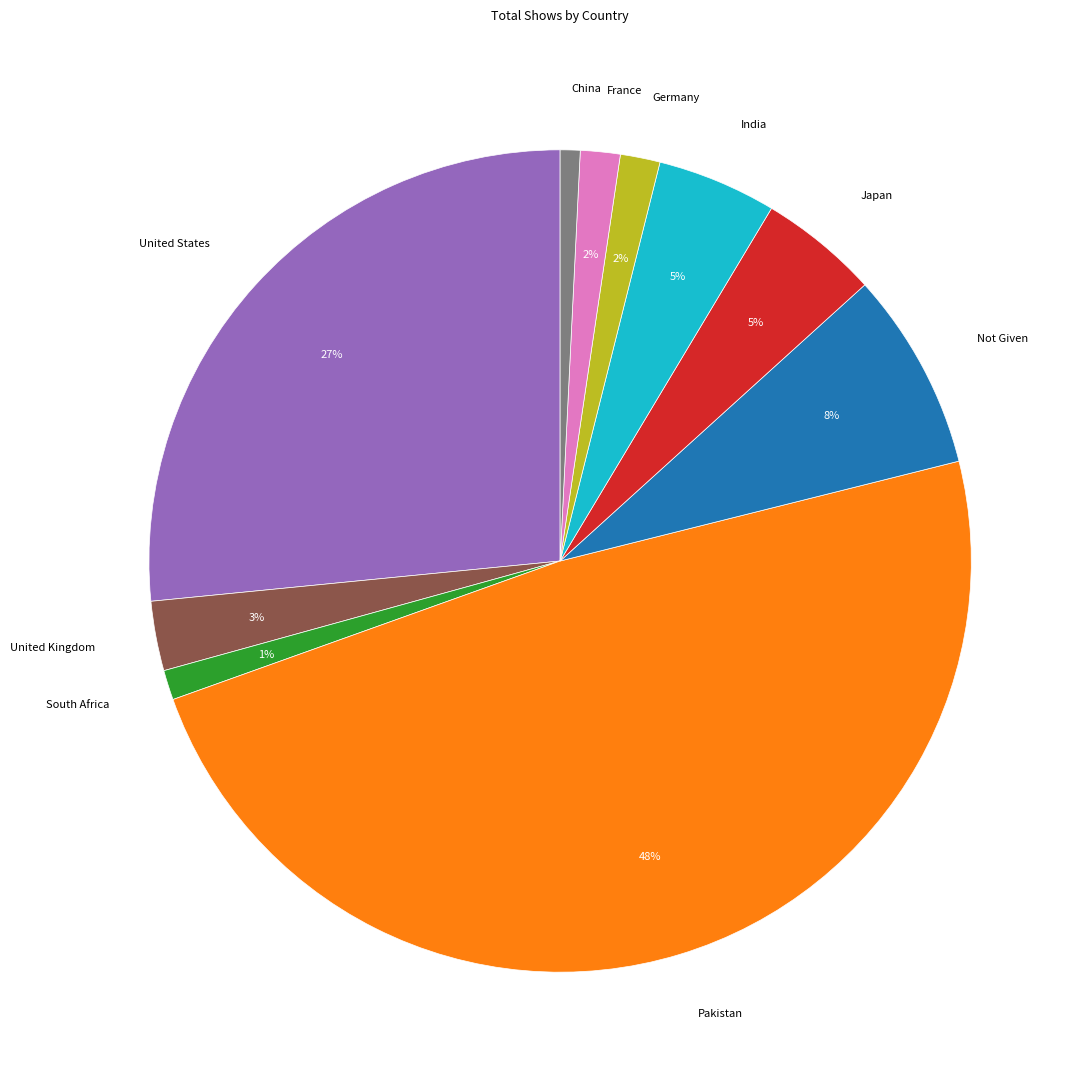

Do France and South Africa together represent more than half of the pie?

No